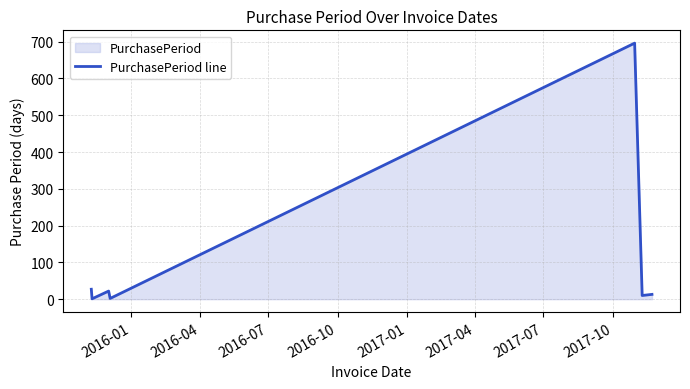

How many values are below 13?

3